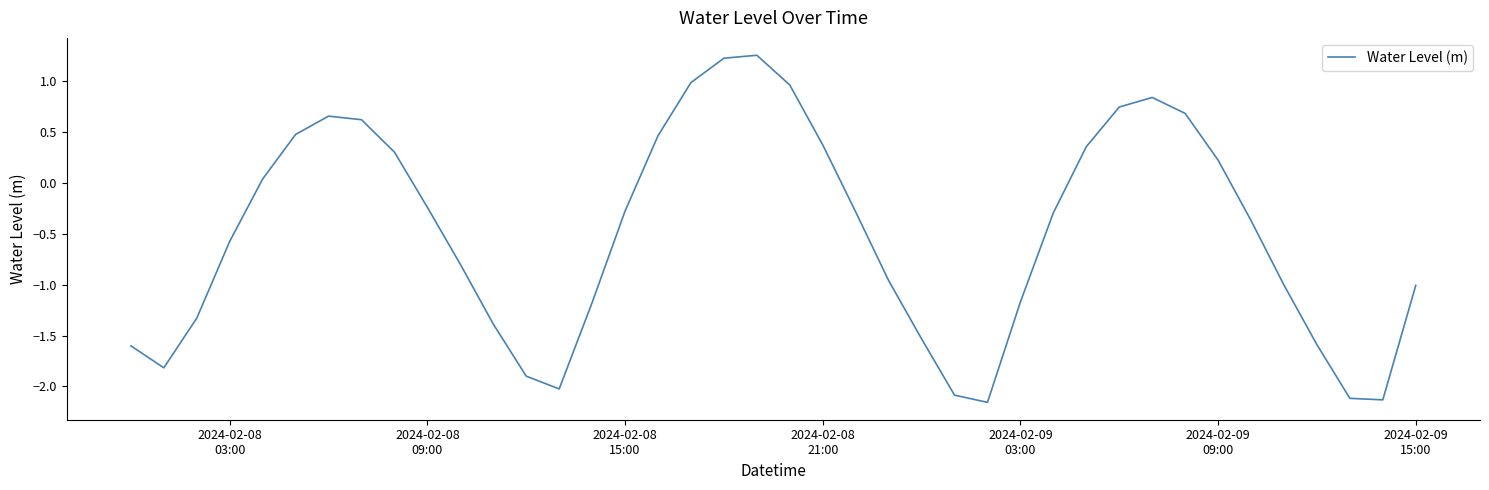

How many lines are shown in the chart?

1